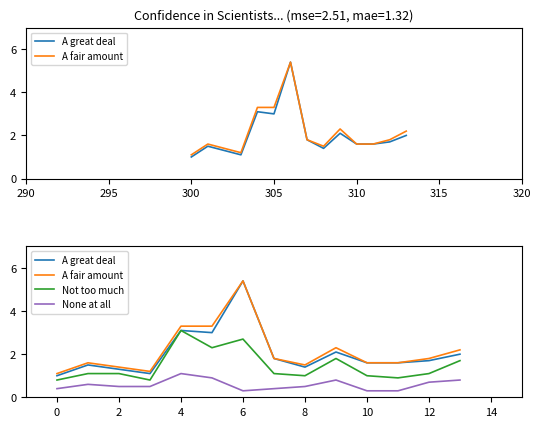

The A fair amount series shows 1.5 at 13. True or false?

False